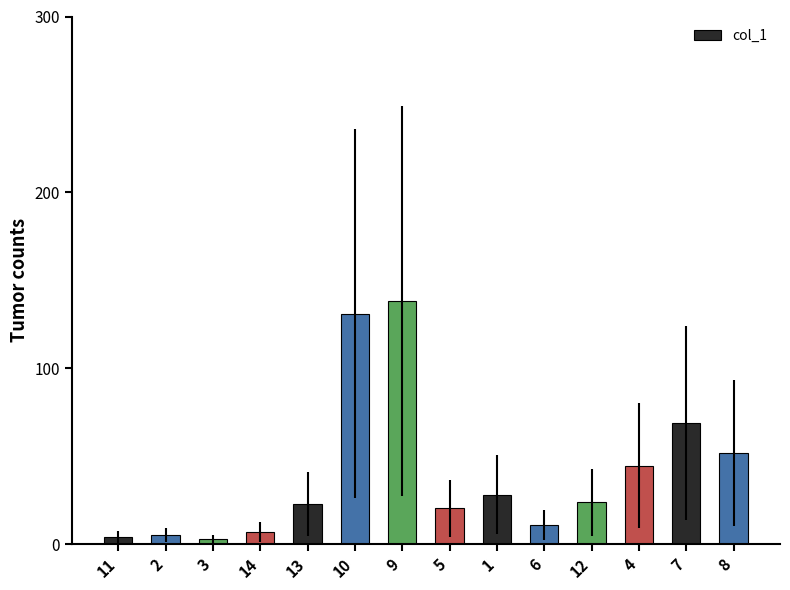

Which label corresponds to the largest value in the chart?

9